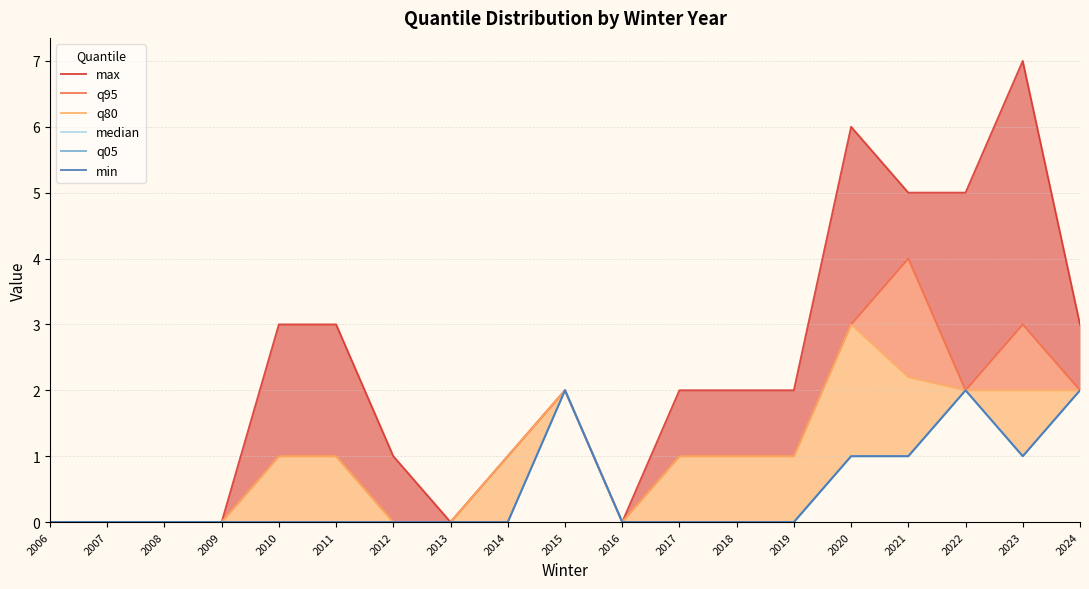

Which series has the largest range (max minus min)?

max